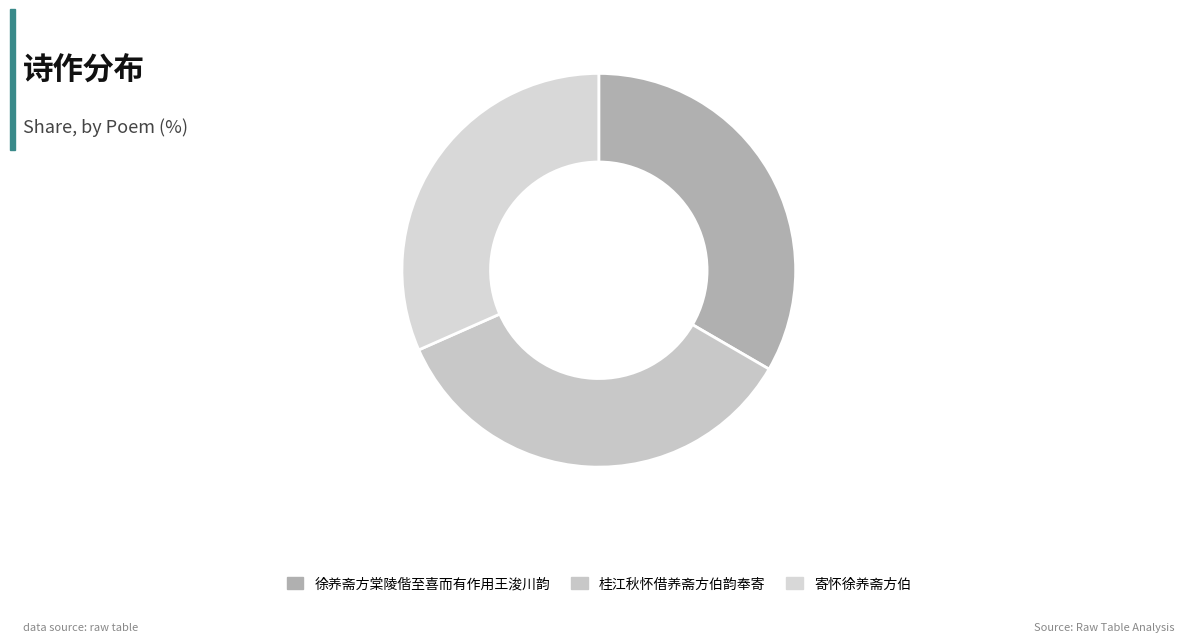

What percentage is the 寄怀徐养斋方伯 slice, to the nearest percent?

32%